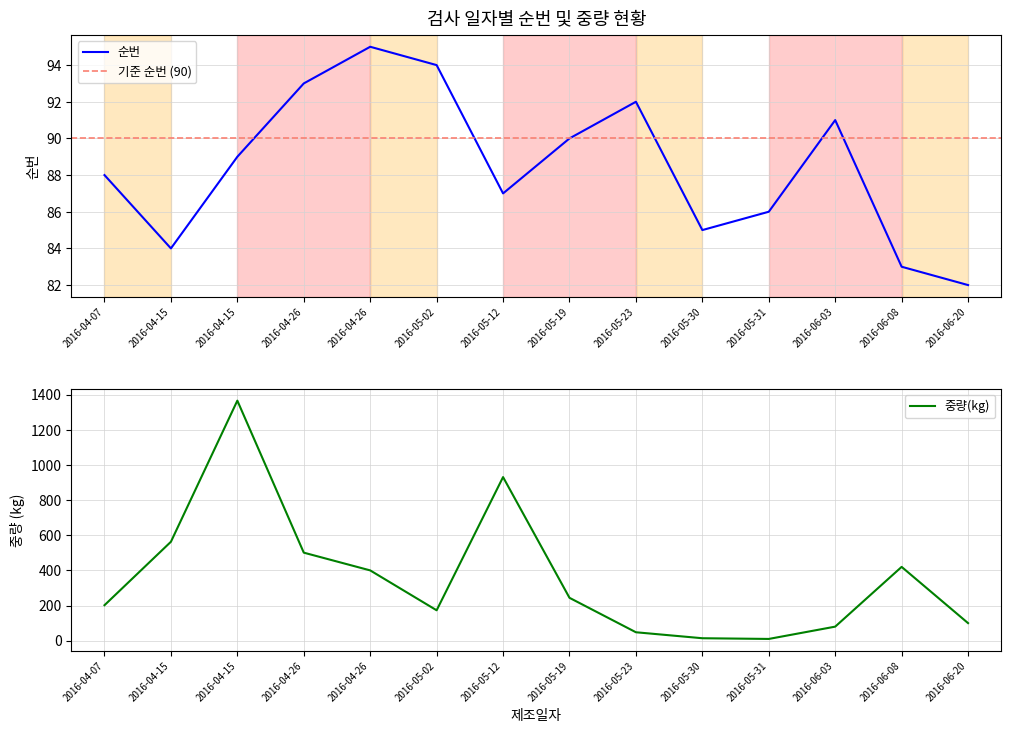

Reading left to right, extract all data points from this chart.

순번: 2016-04-07=88	2016-04-15=84	2016-04-15=89	2016-04-26=93	2016-04-26=95	2016-05-02=94	2016-05-12=87	2016-05-19=90	2016-05-23=92	2016-05-30=85	2016-05-31=86	2016-06-03=91	2016-06-08=83	2016-06-20=82
중량(kg): 2016-04-07=202	2016-04-15=563	2016-04-15=1366	2016-04-26=501	2016-04-26=400	2016-05-02=173	2016-05-12=931	2016-05-19=244	2016-05-23=48	2016-05-30=14	2016-05-31=10	2016-06-03=80	2016-06-08=420	2016-06-20=100